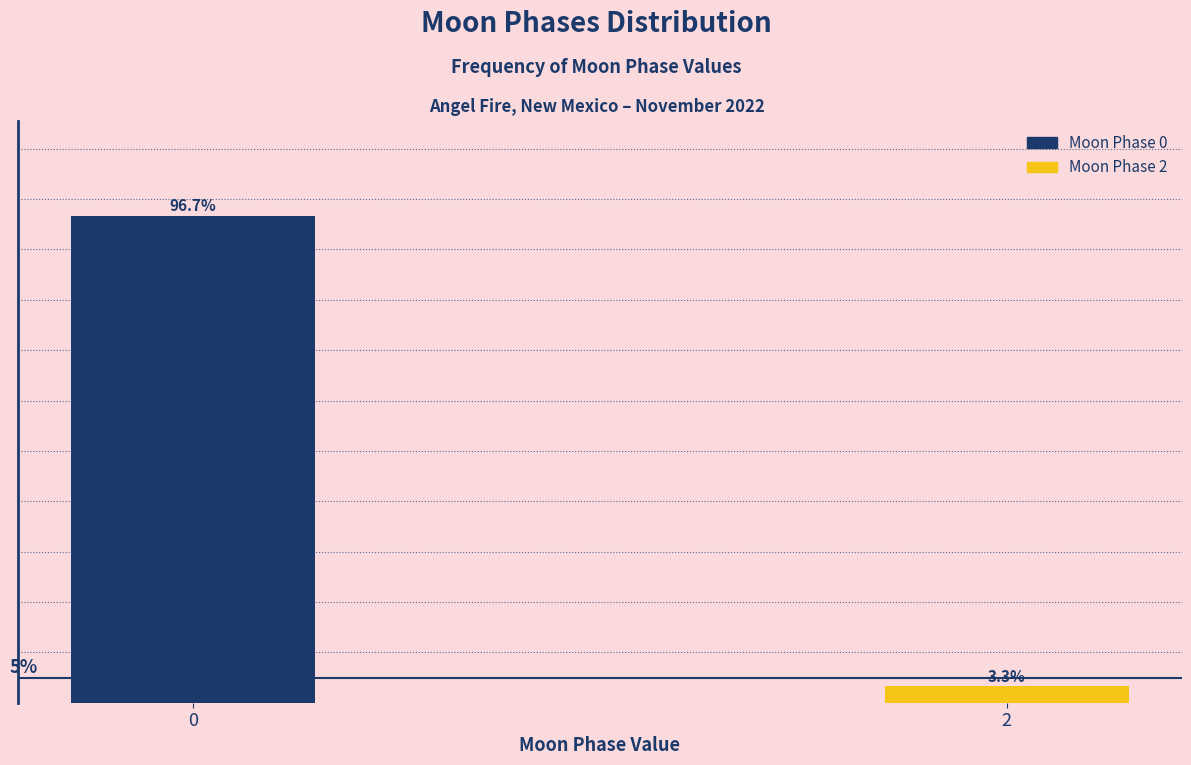

List the labels in order of value, largest first.

0, 2